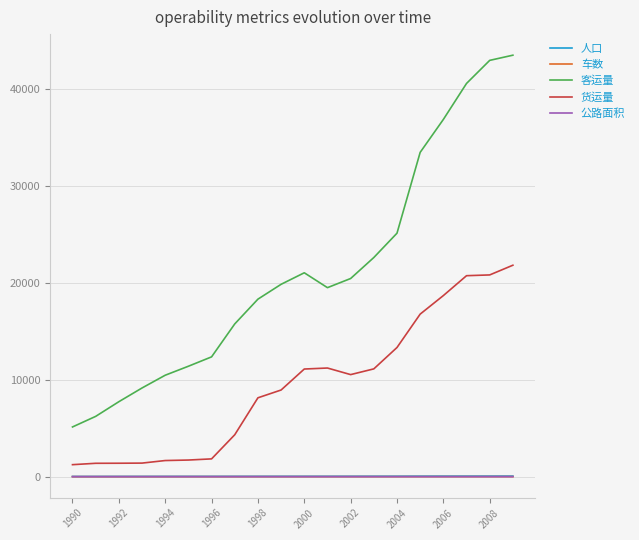

True or false: 客运量 and 公路面积 cross at least once.

False